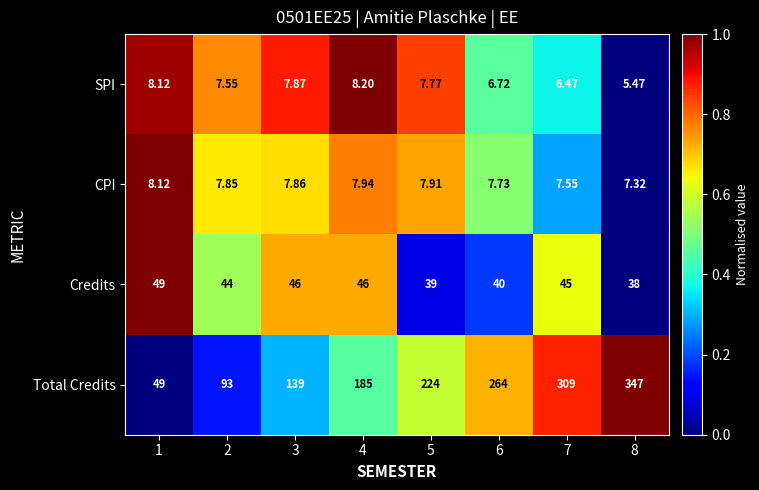

Which series has the largest total across all categories?

Total Credits